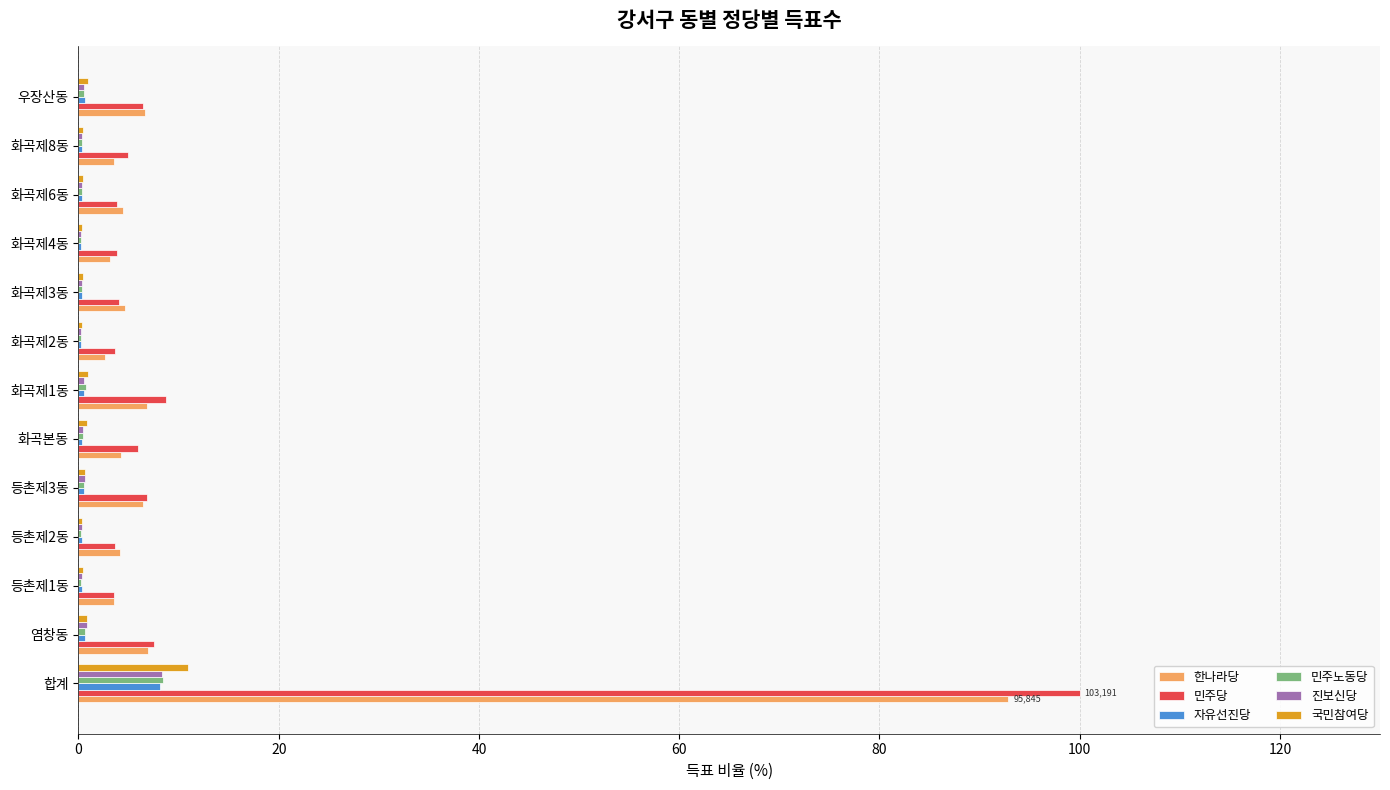

How many data points does each series have?

13